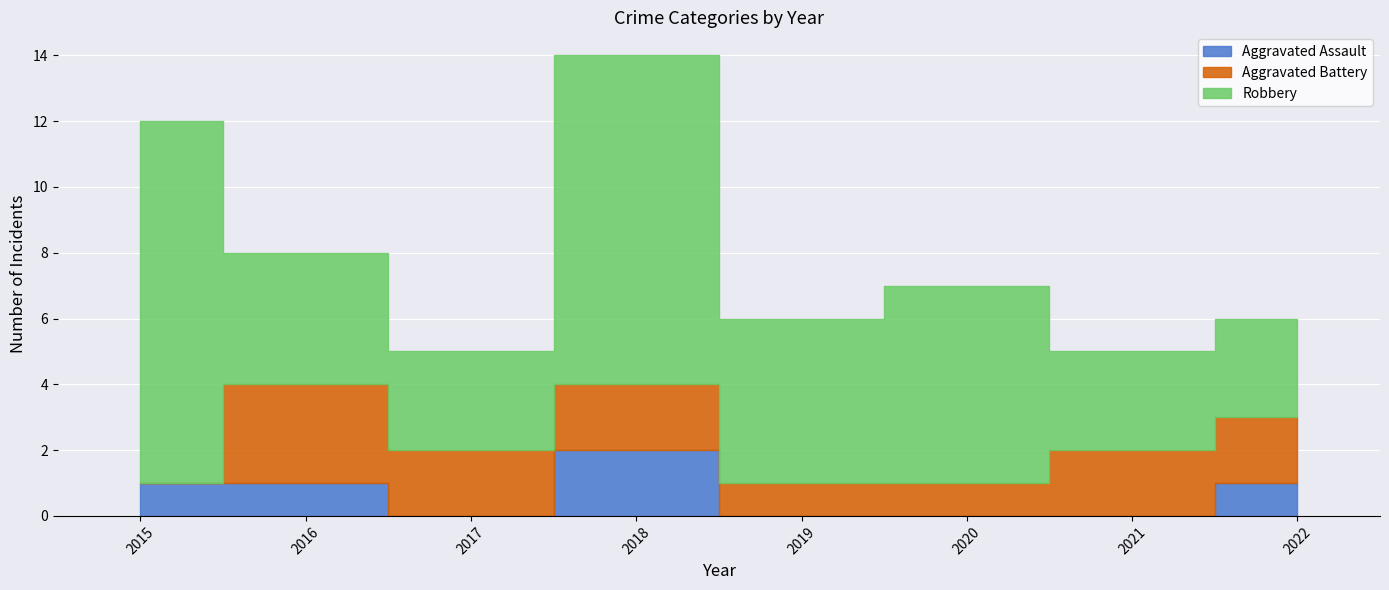

At which label does Aggravated Battery first exceed 2?

2016